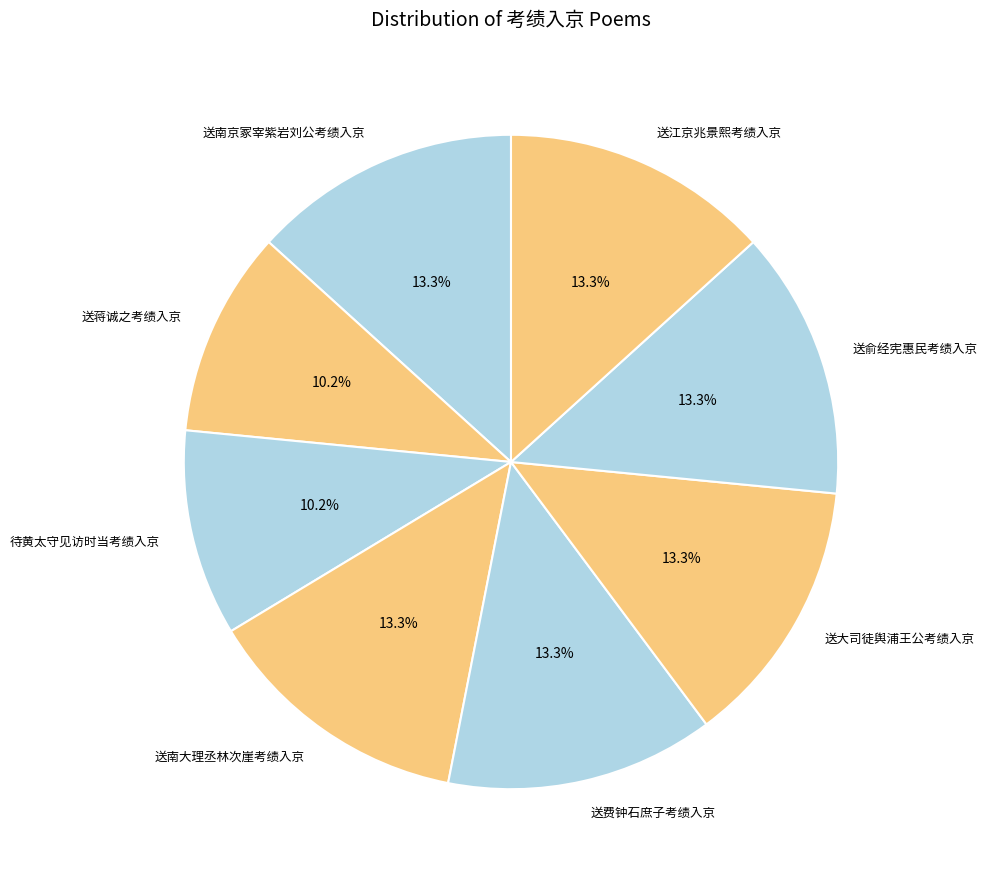

What is the ratio of the value at 送南京冢宰紫岩刘公考绩入京 to the value at 送江京兆景熙考绩入京?

1.0